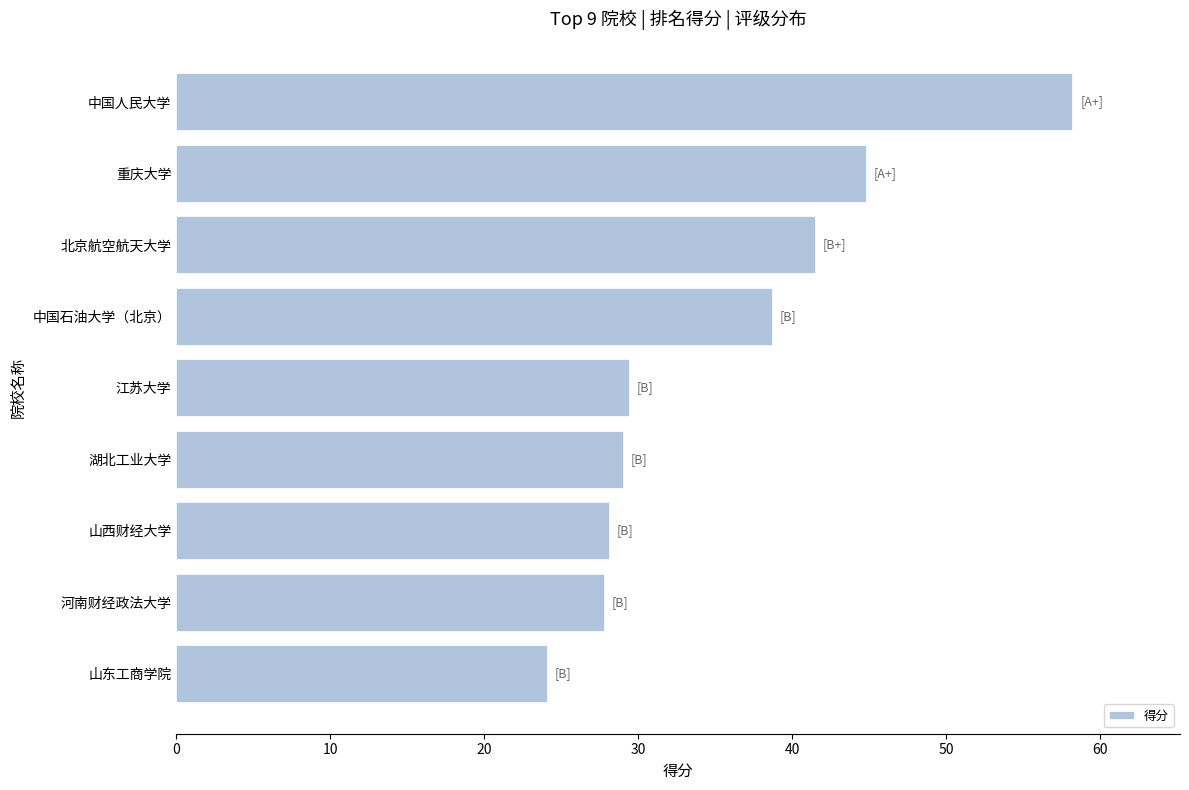

How many categories are shown in the chart?

9